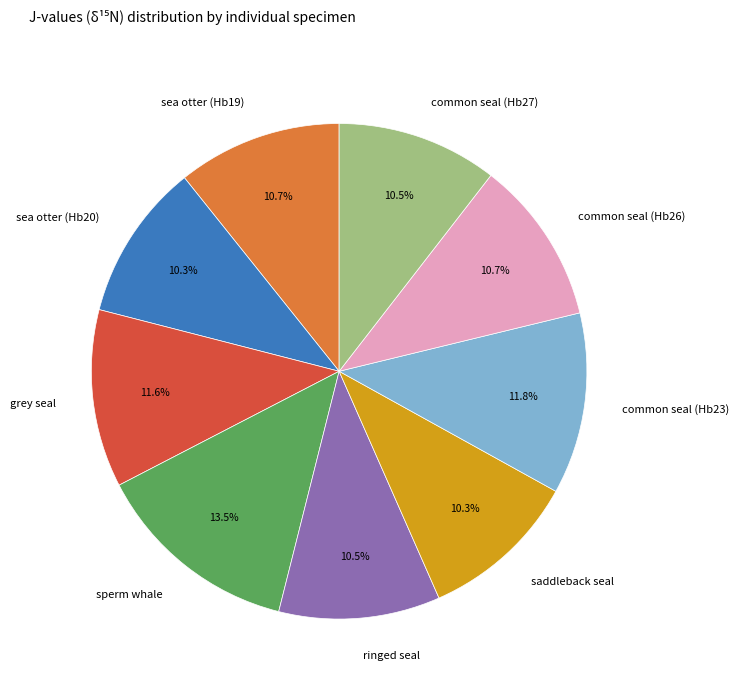

Combined, what portion of the pie is sperm whale and grey seal?

25.1%